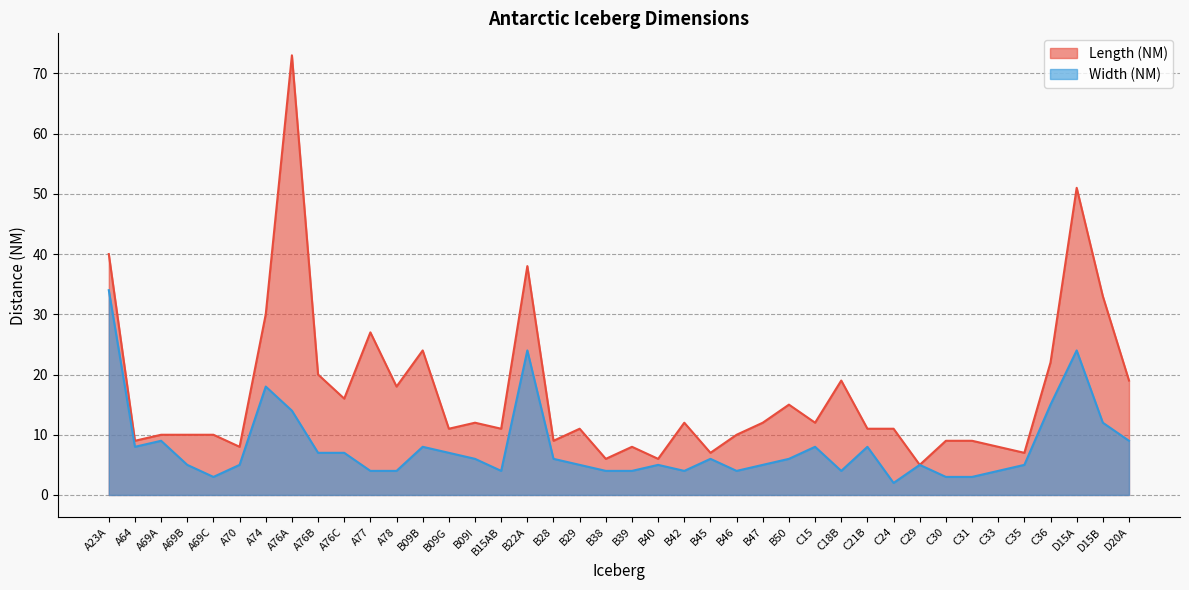

Is it true that Width (NM) equals 7 at B09G?

True